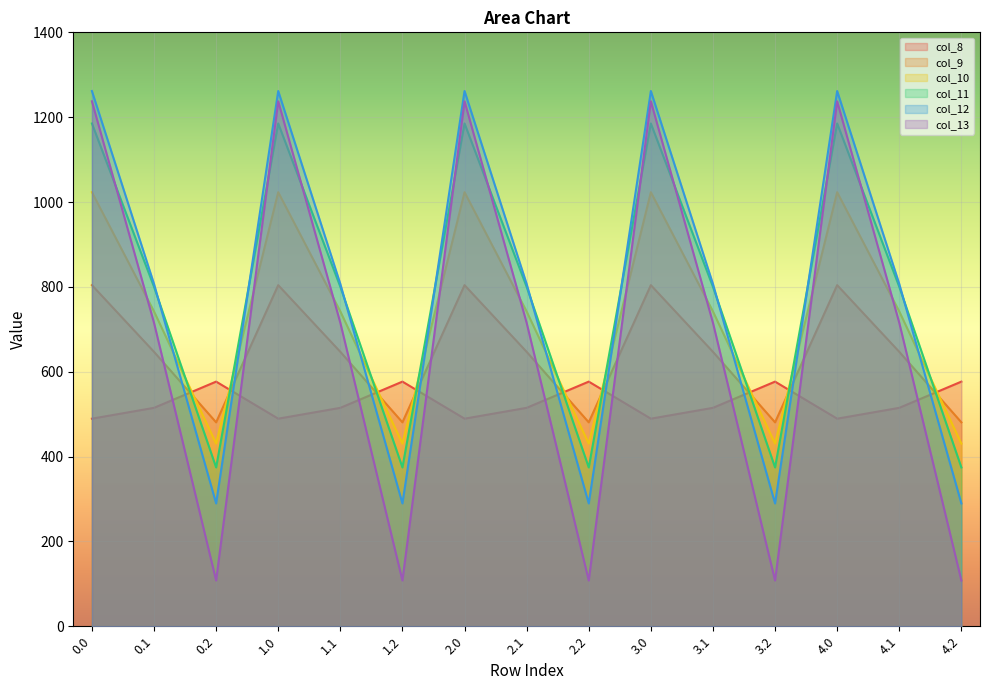

True or false: col_12 has a value of 533.8 at 1.1.

False